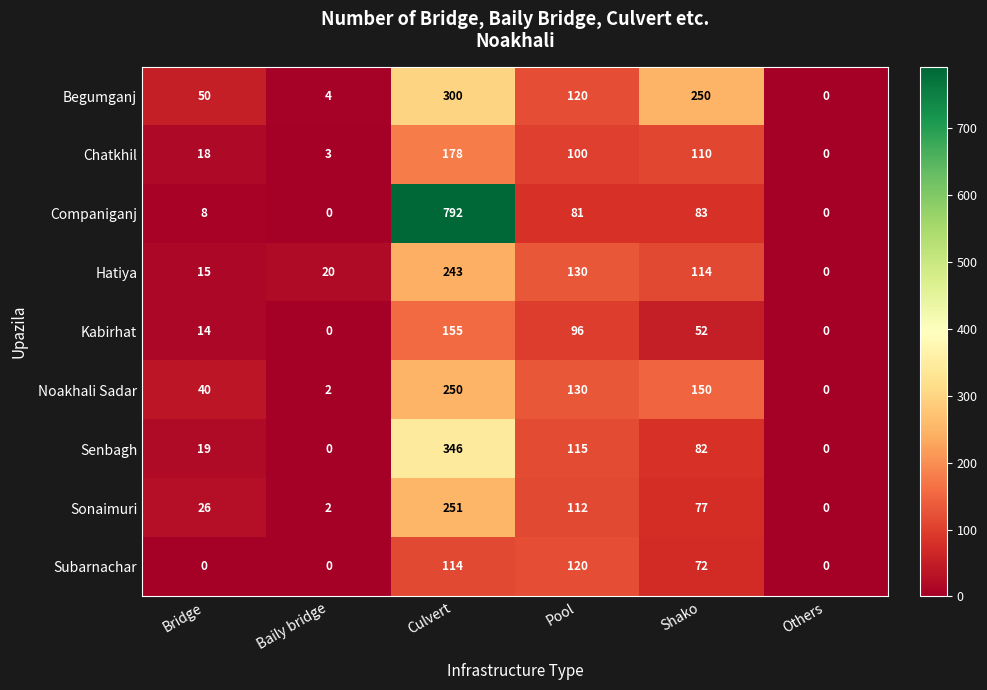

At which label is Senbagh closest to 173?

Pool